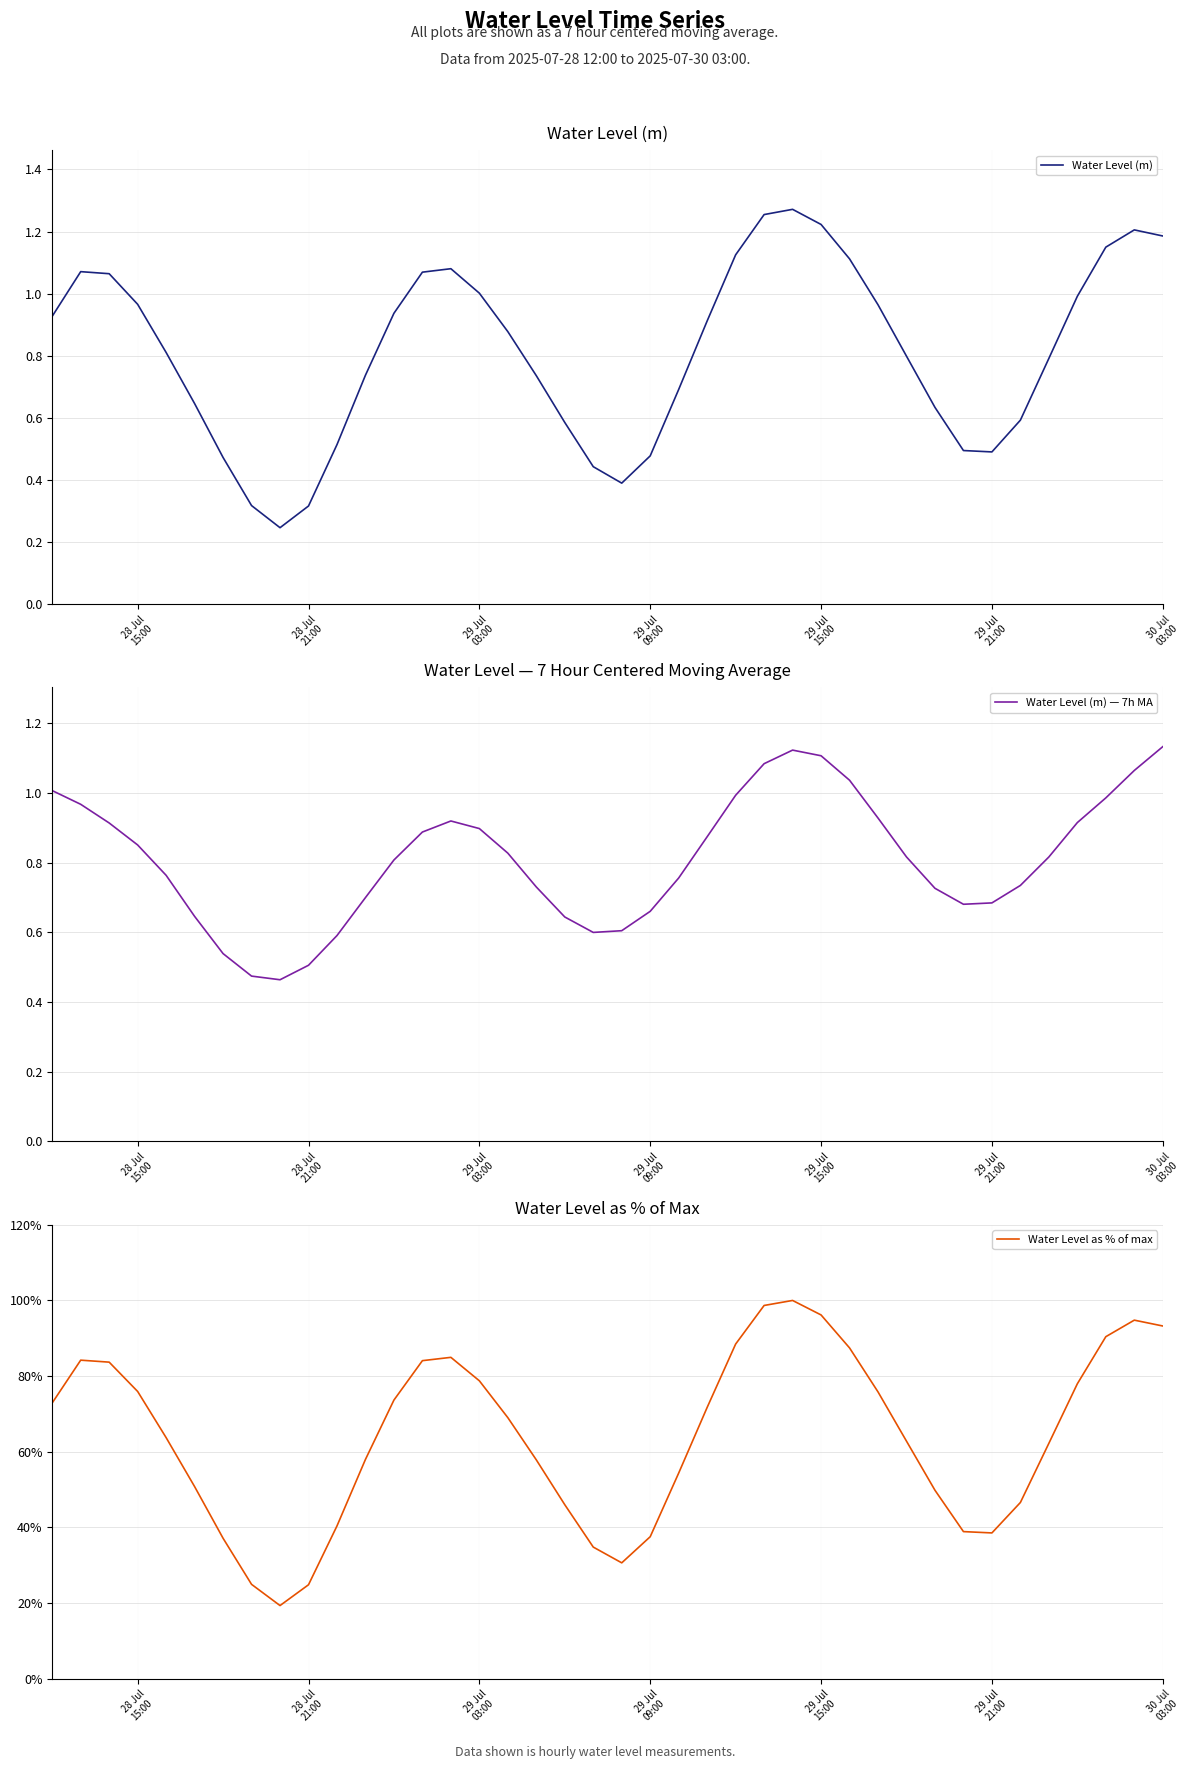

What is the minimum value for Water Level (m) — 7h MA?

0.5